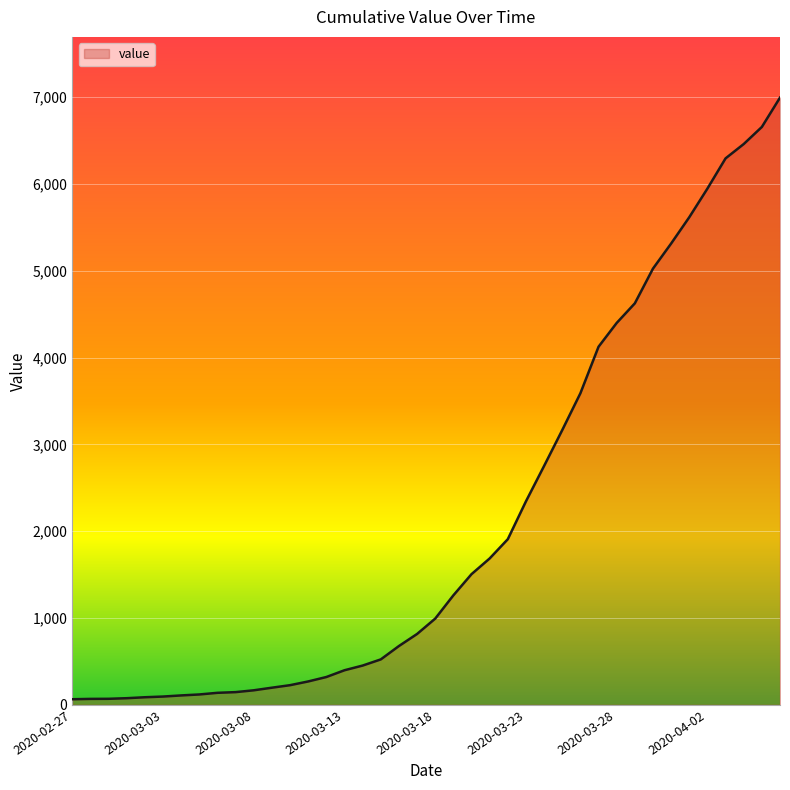

What is the difference between the maximum and minimum values?

6931